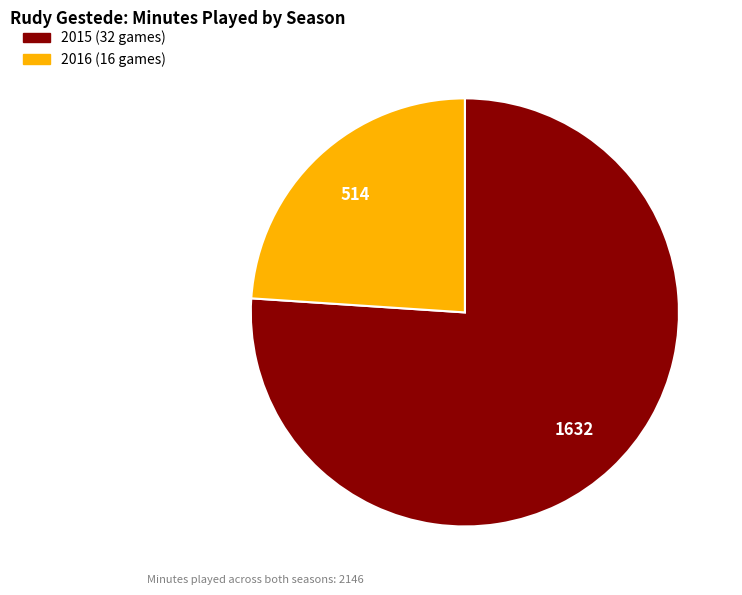

The 2015 (32 games) slice represents 86% of the pie. True or false?

False